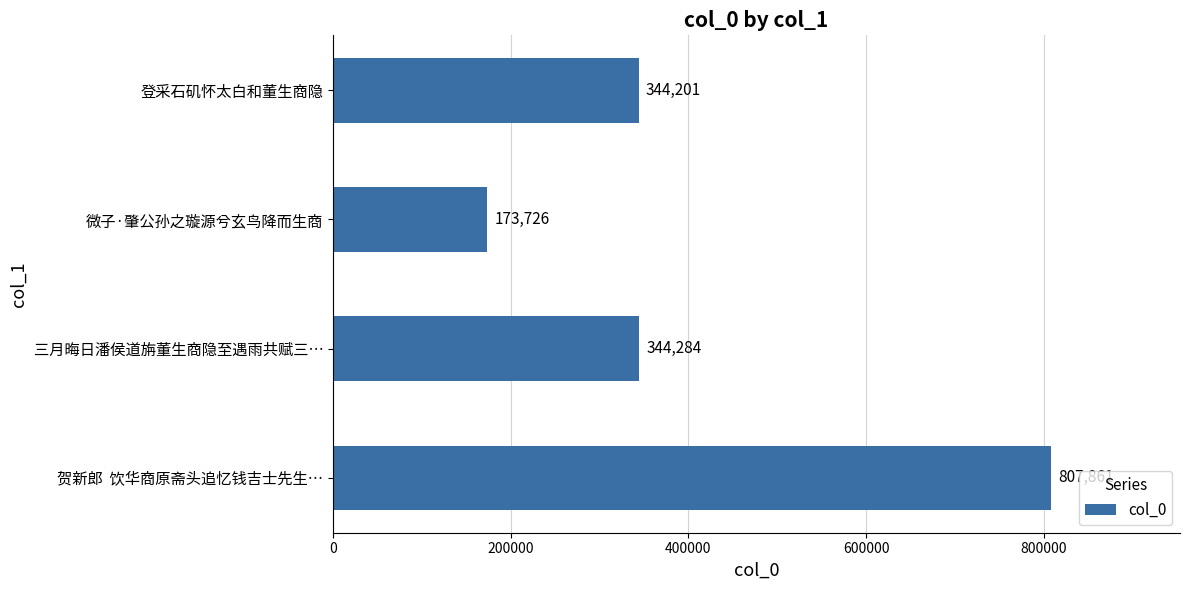

List the labels in order of value, largest first.

贺新郎  饮华商原斋头追忆钱吉士先生…, 三月晦日潘侯道旃董生商隐至遇雨共赋三…, 登采石矶怀太白和董生商隐, 微子·肇公孙之璇源兮玄鸟降而生商